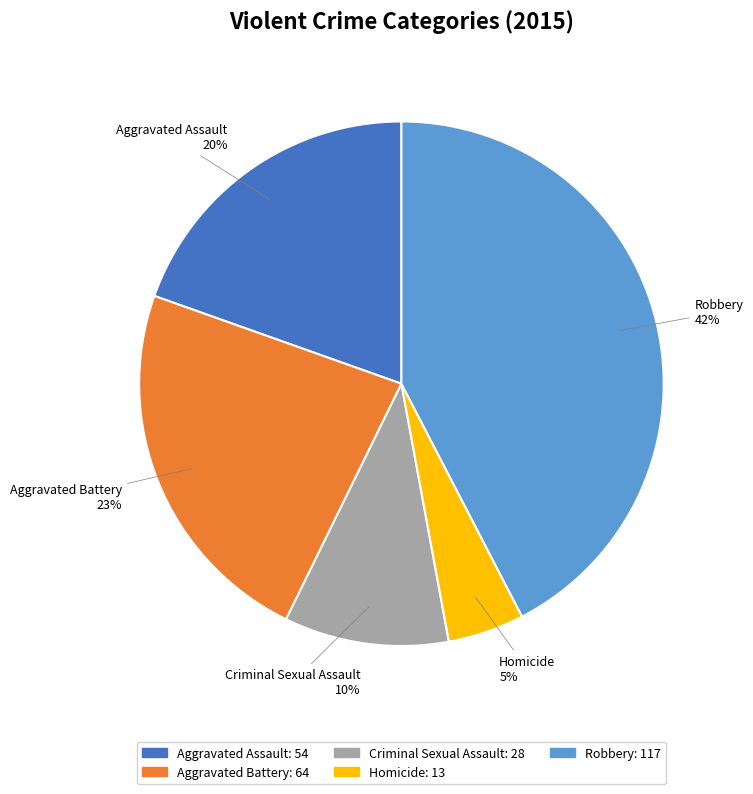

Rank the categories by value from highest to lowest.

Robbery, Aggravated Battery, Aggravated Assault, Criminal Sexual Assault, Homicide